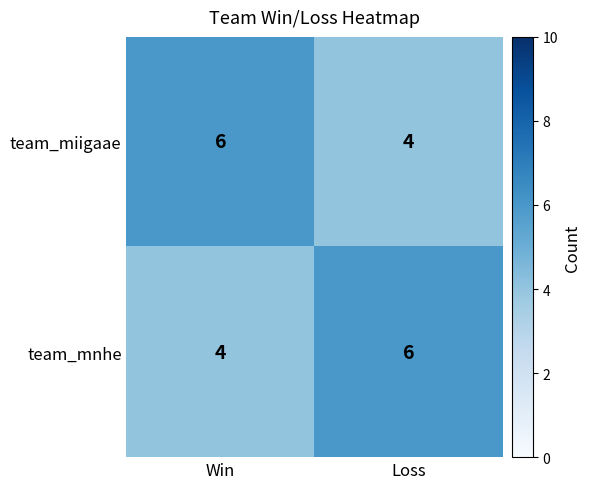

What is the total value across all series at Win?

10